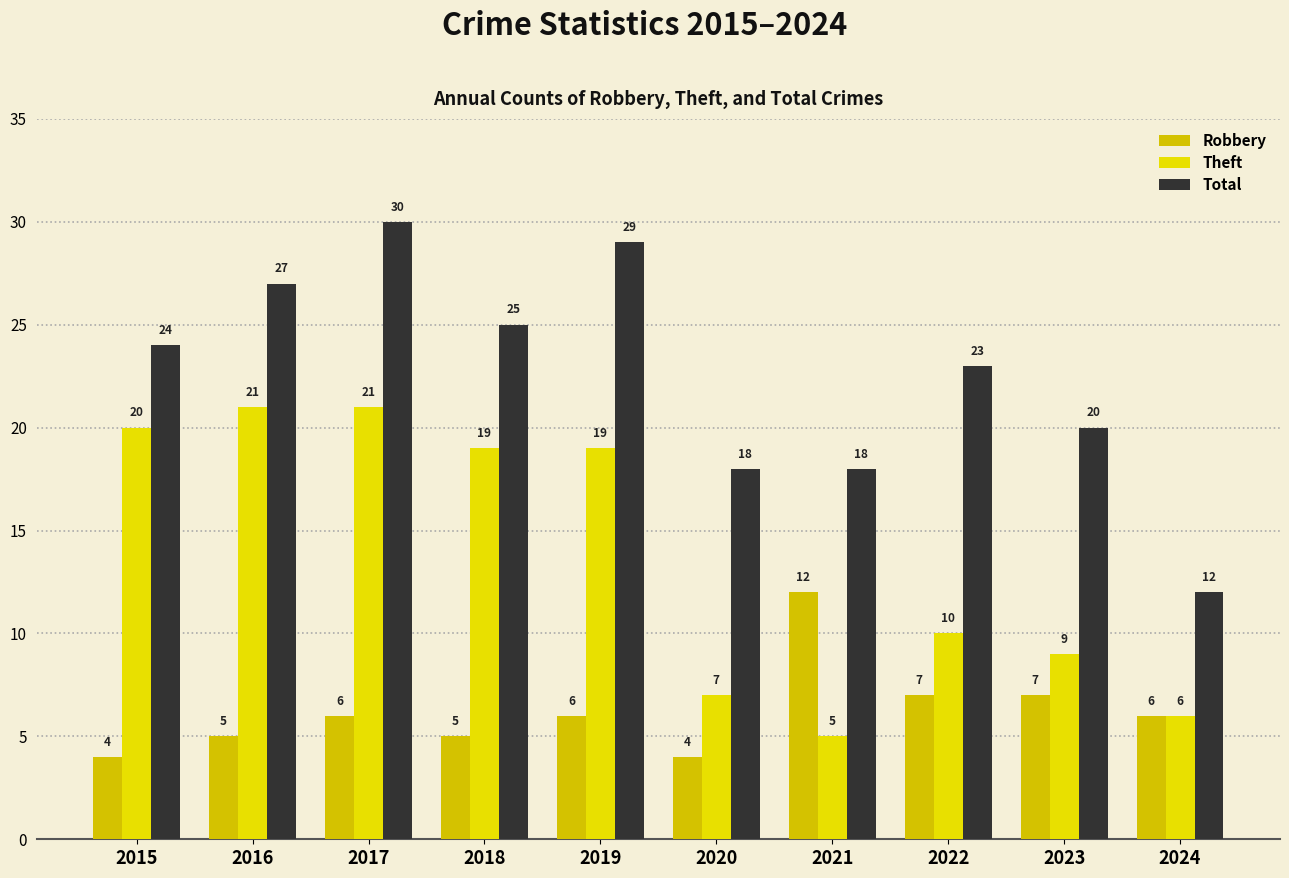

Between 2015 and 2019, which series saw the biggest shift?

Total